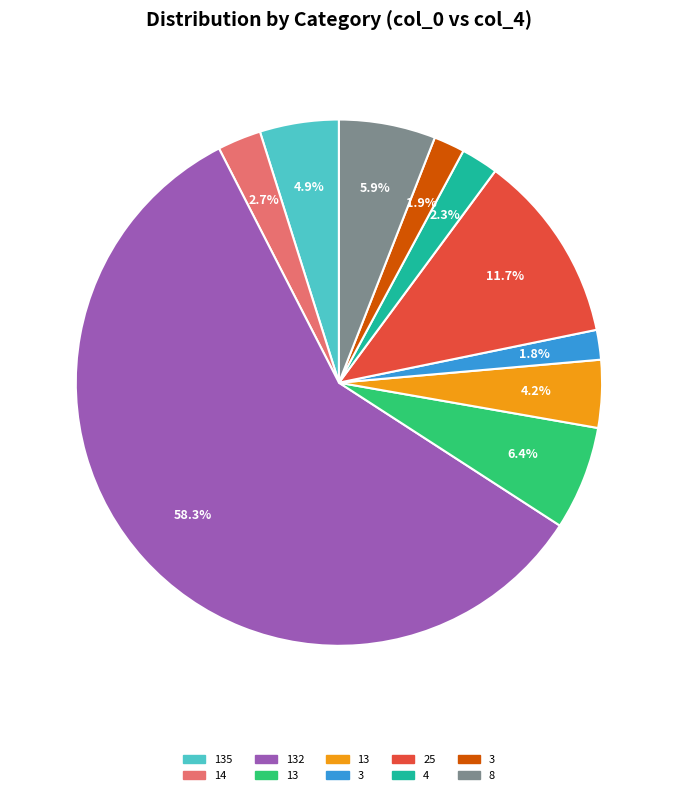

Does any single category account for the majority?

Yes